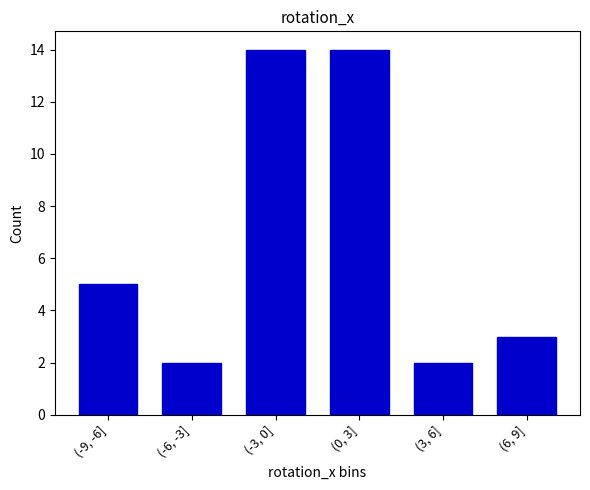

Reading left to right, extract all data points from this chart.

(-9, -6]=5	(-6, -3]=2	(-3, 0]=14	(0, 3]=14	(3, 6]=2	(6, 9]=3